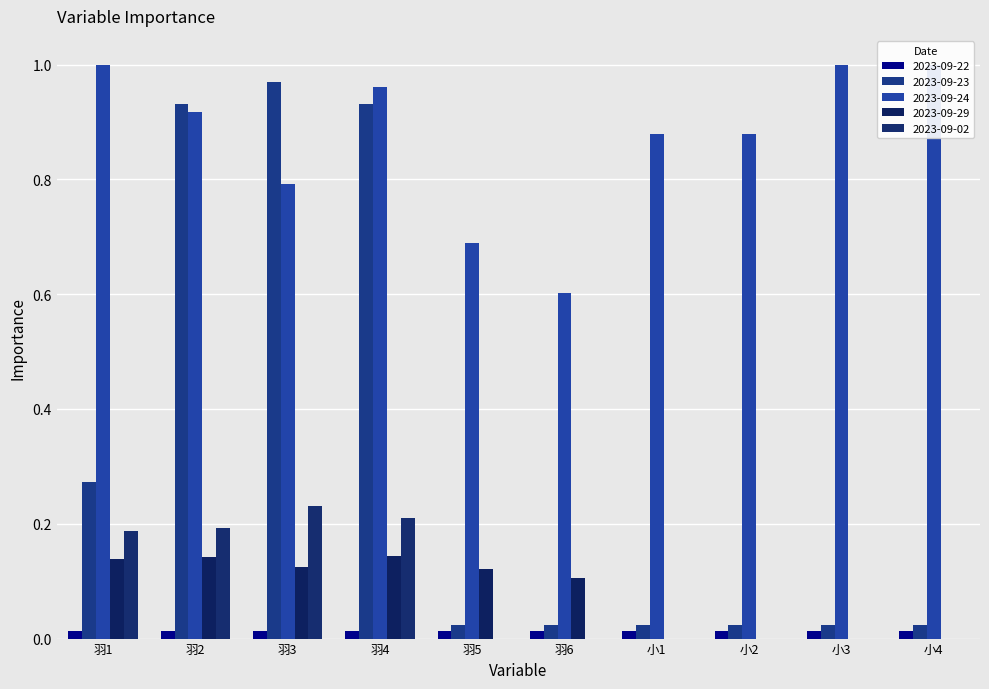

True or false: 2023-09-22 has a value of 0.0 at 小3.

True